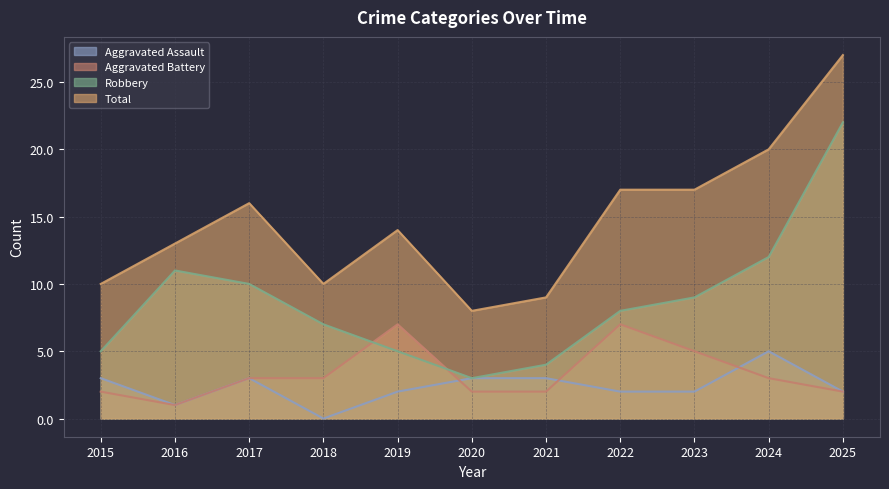

Reading left to right, list all the values displayed in this chart.

Aggravated Assault: 3	1	3	0	2	3	3	2	2	5	2
Aggravated Battery: 2	1	3	3	7	2	2	7	5	3	2
Robbery: 5	11	10	7	5	3	4	8	9	12	22
Total: 10	13	16	10	14	8	9	17	17	20	27